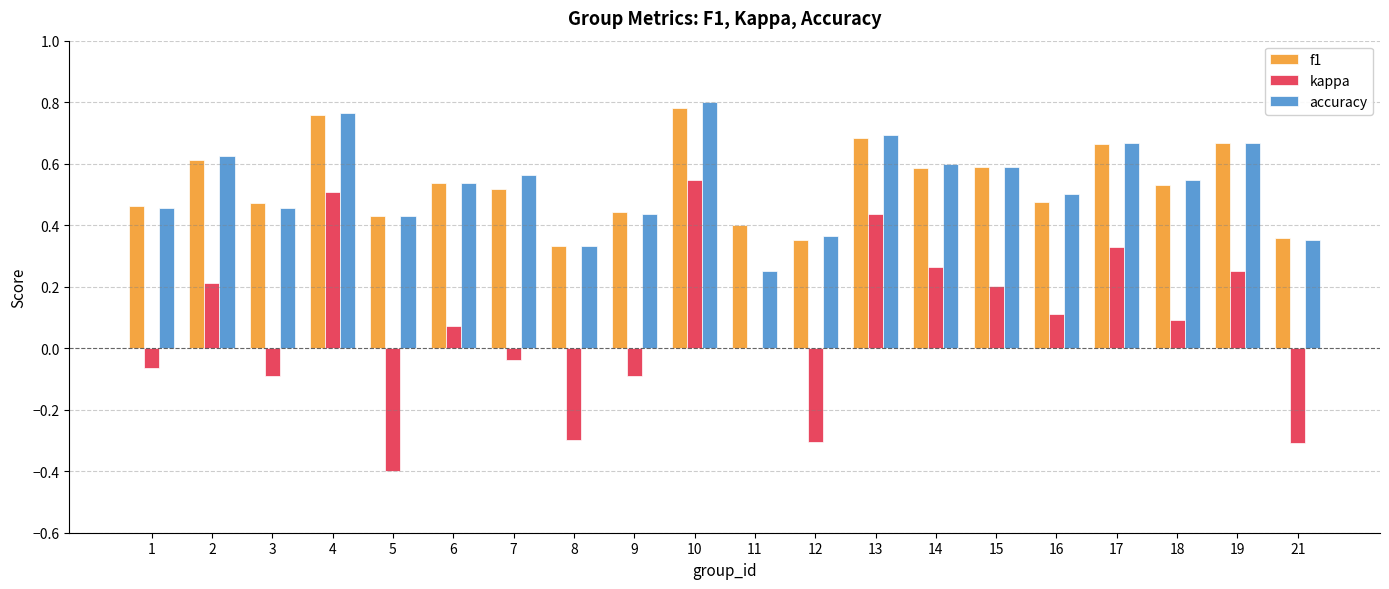

How many series are shown in this chart?

3